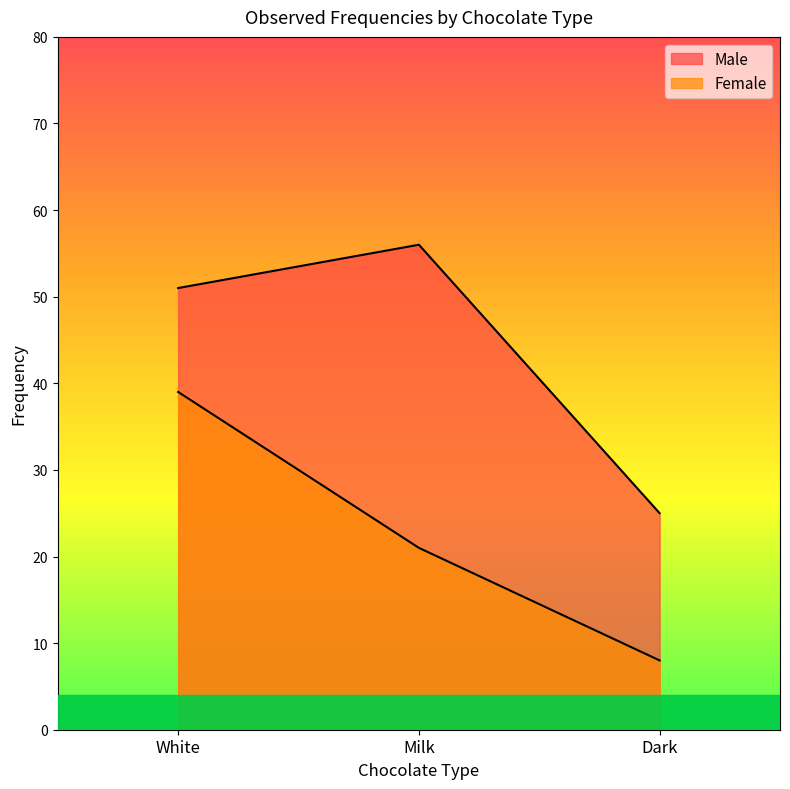

Which series has the largest total across all categories?

Male